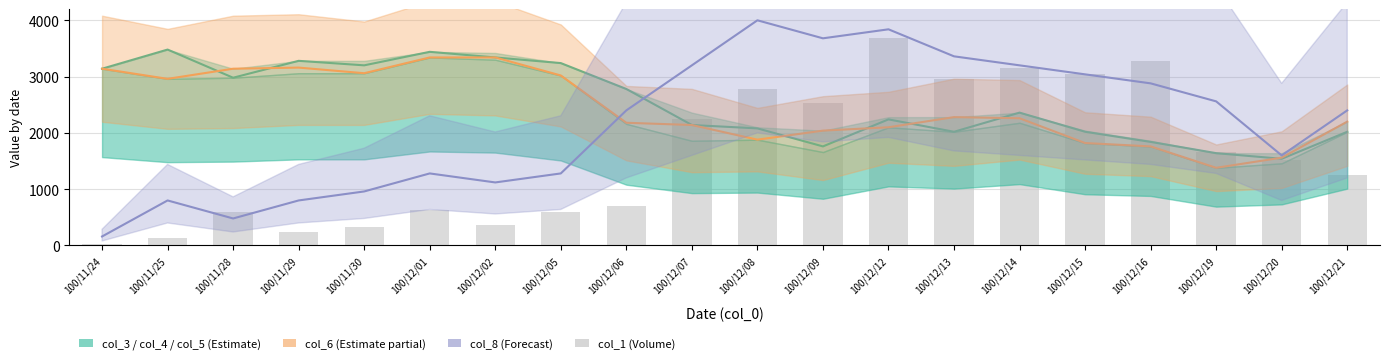

What is the label of the 7th bar from the left?

100/12/02